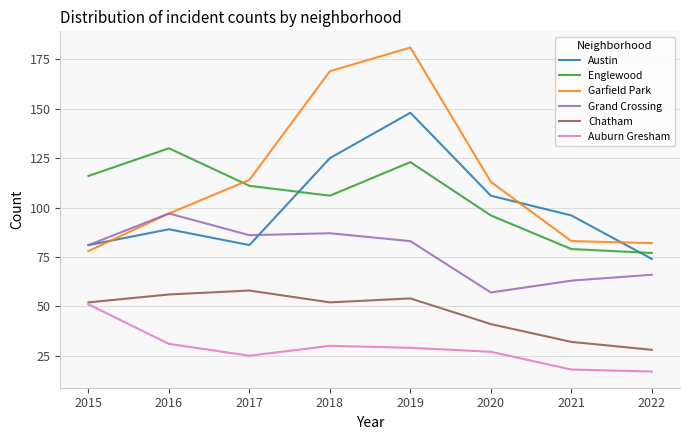

What is the smallest value displayed?

17